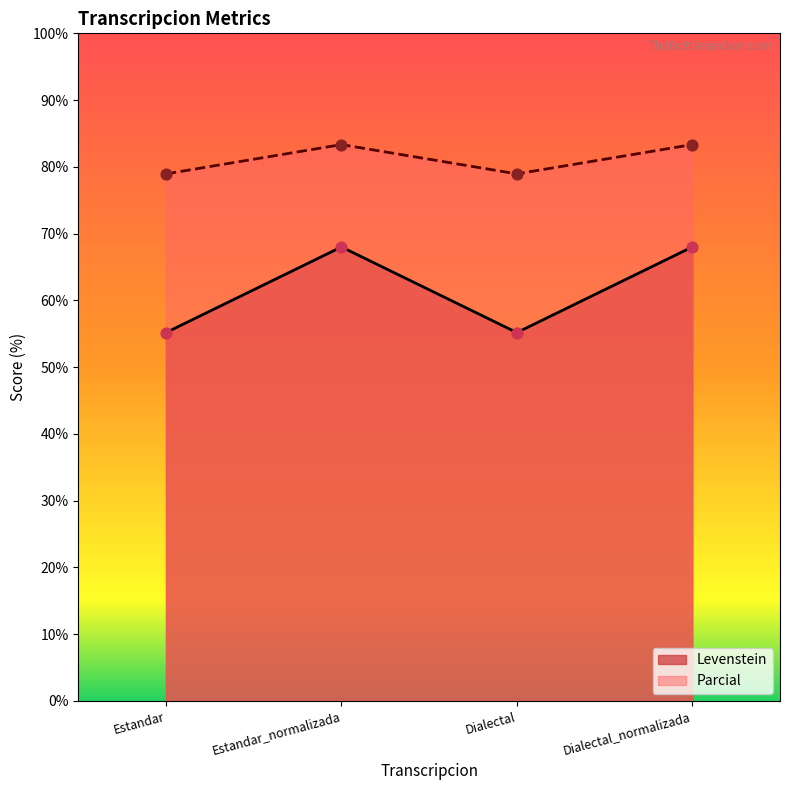

What is the spread (max minus min) of values at Estandar_normalizada?

15.3